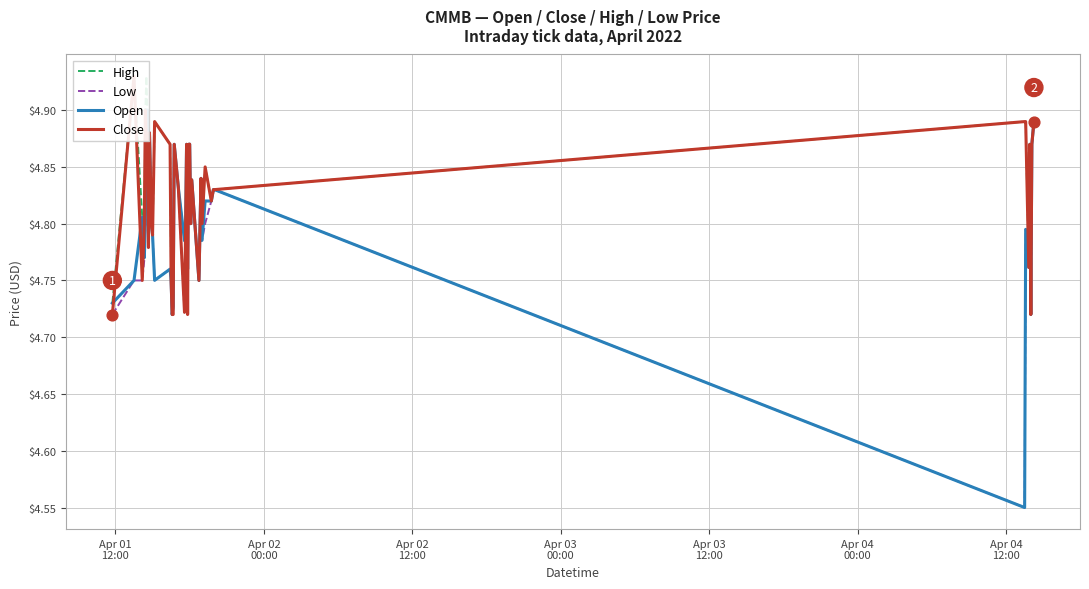

Which series has the widest spread of Y values?

Open